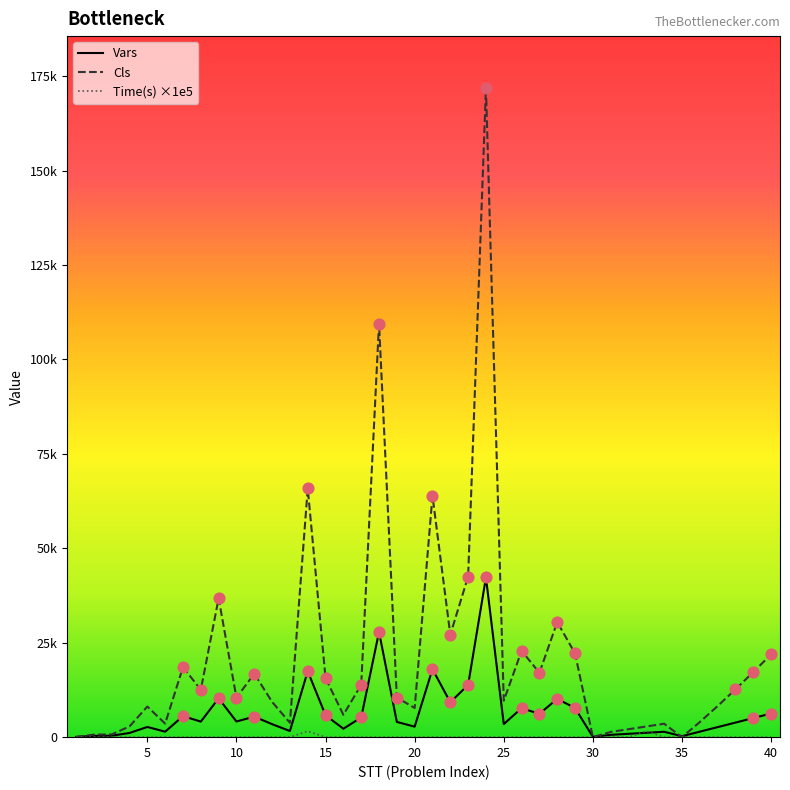

Does the chart have visible grid lines?

No